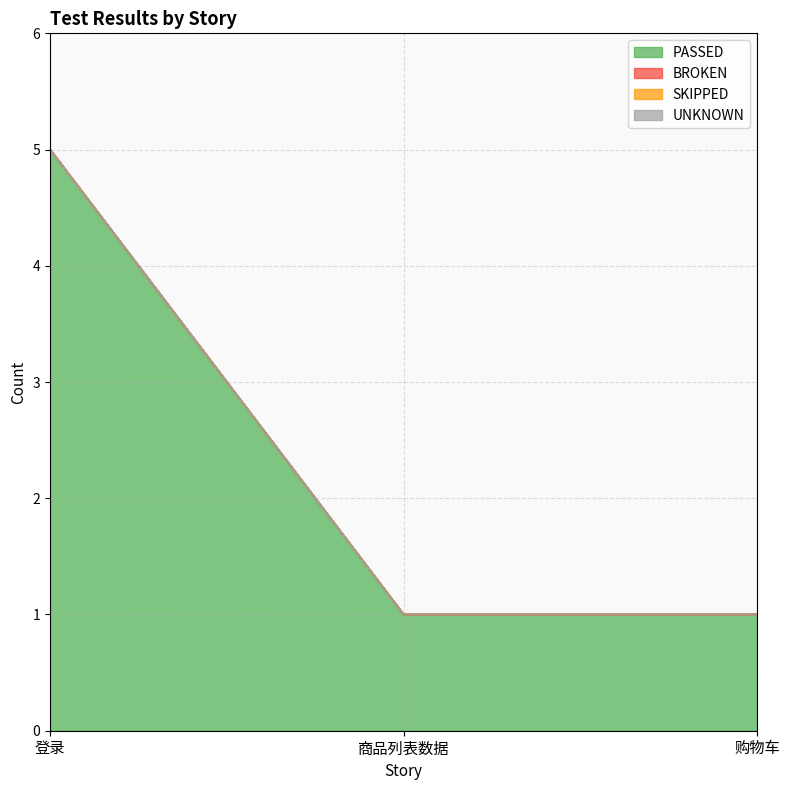

What position from the right is 购物车?

1